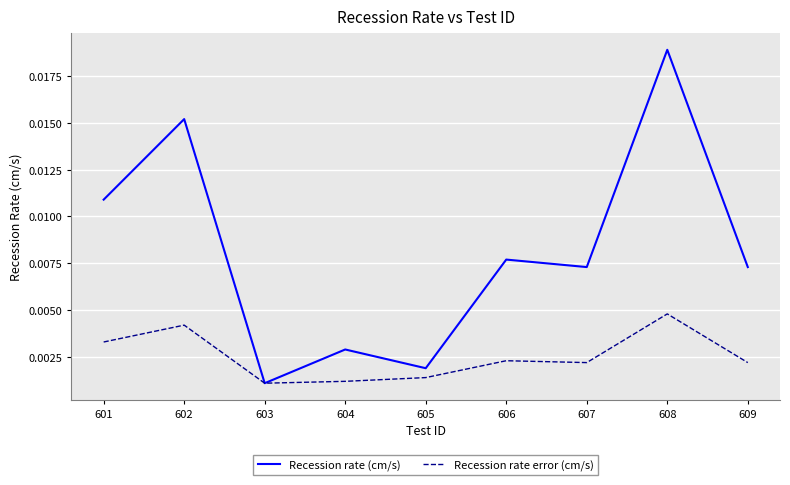

What are all the series names shown in the legend?

Recession rate (cm/s), Recession rate error (cm/s)